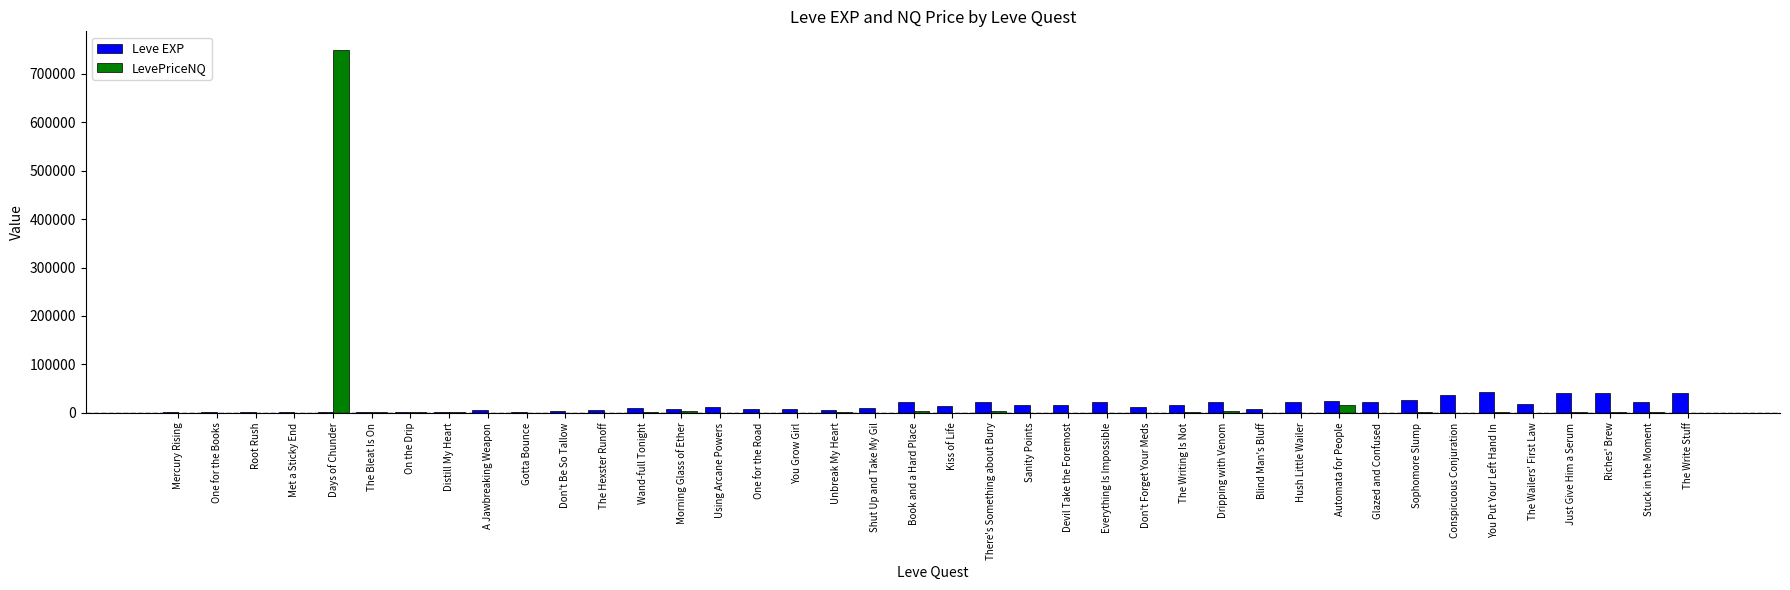

The value of Leve EXP at Gotta Bounce is 1420.0. True or false?

True